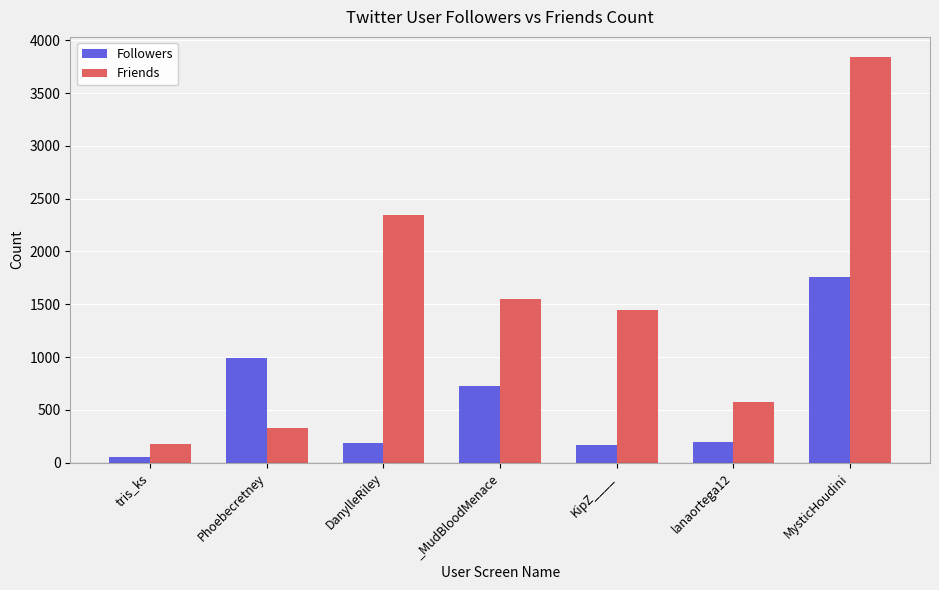

What is the difference between the highest and lowest values at _MudBloodMenace?

826